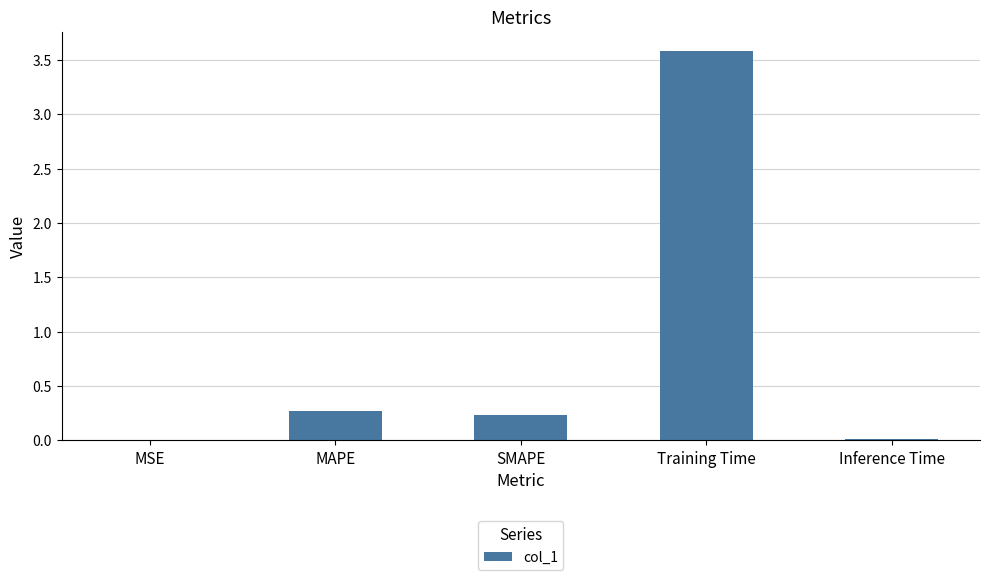

The value at MSE is 0.0. True or false?

True